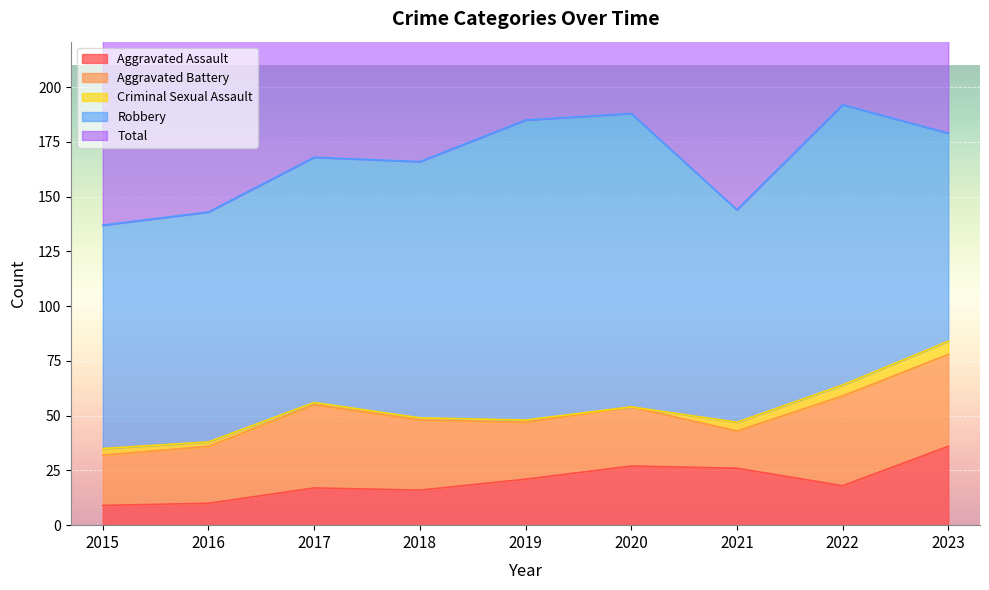

How many categories are shown in the chart?

9